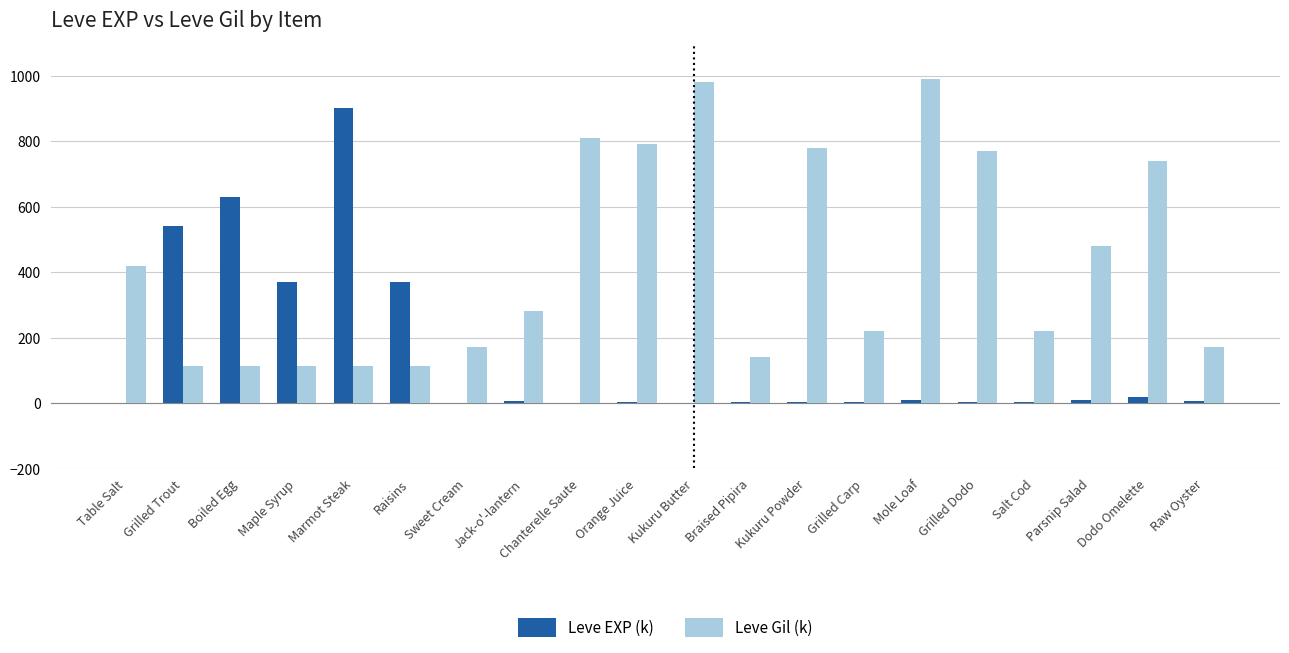

Which series changed the most between Marmot Steak and Jack-o'-lantern?

Leve EXP (k)